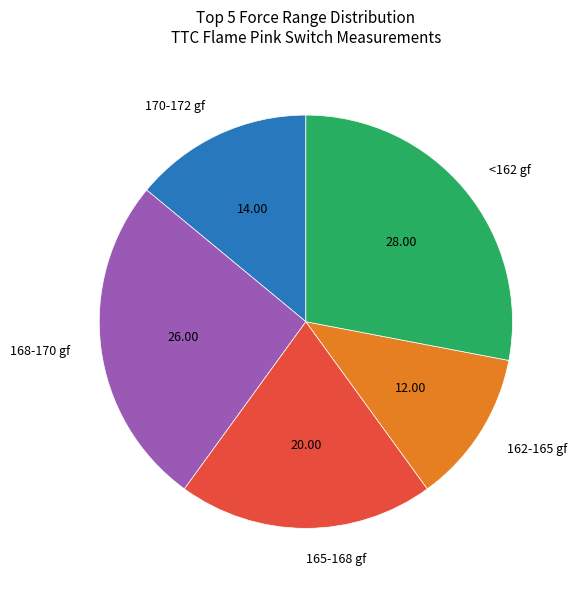

Do 170-172 gf and 162-165 gf together represent more than half of the pie?

No